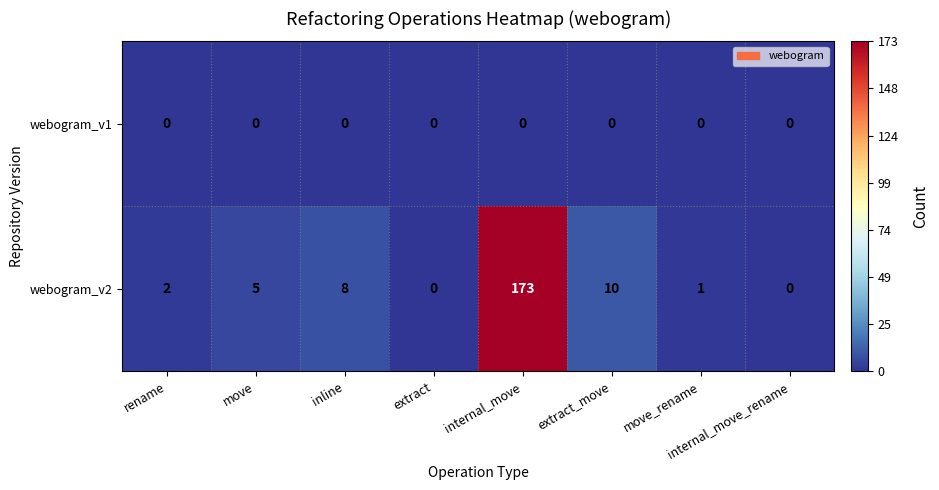

Which category has the highest value across all series?

internal_move